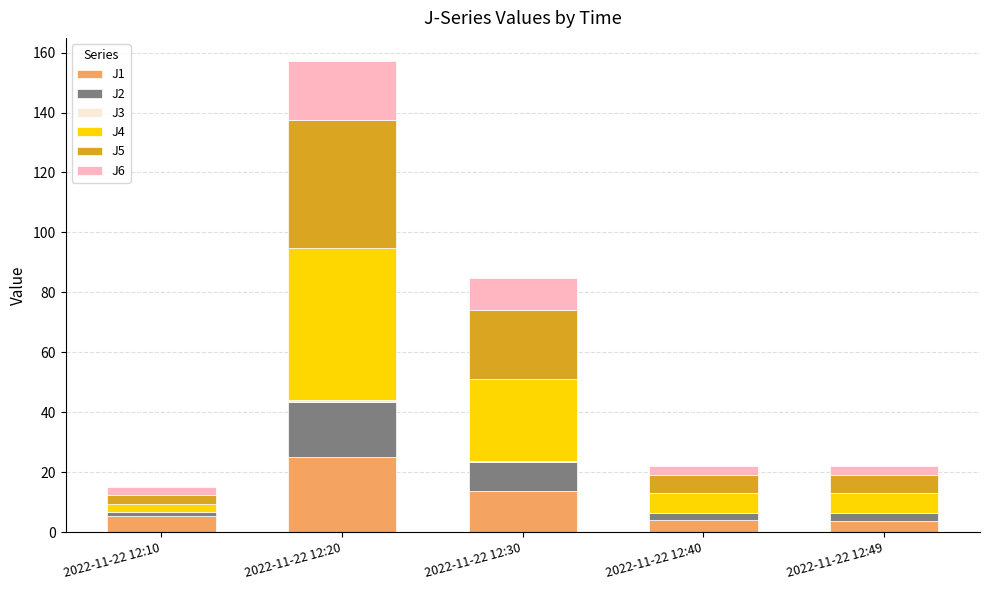

The J1 series shows 5.2 at 2022-11-22 12:10. True or false?

True